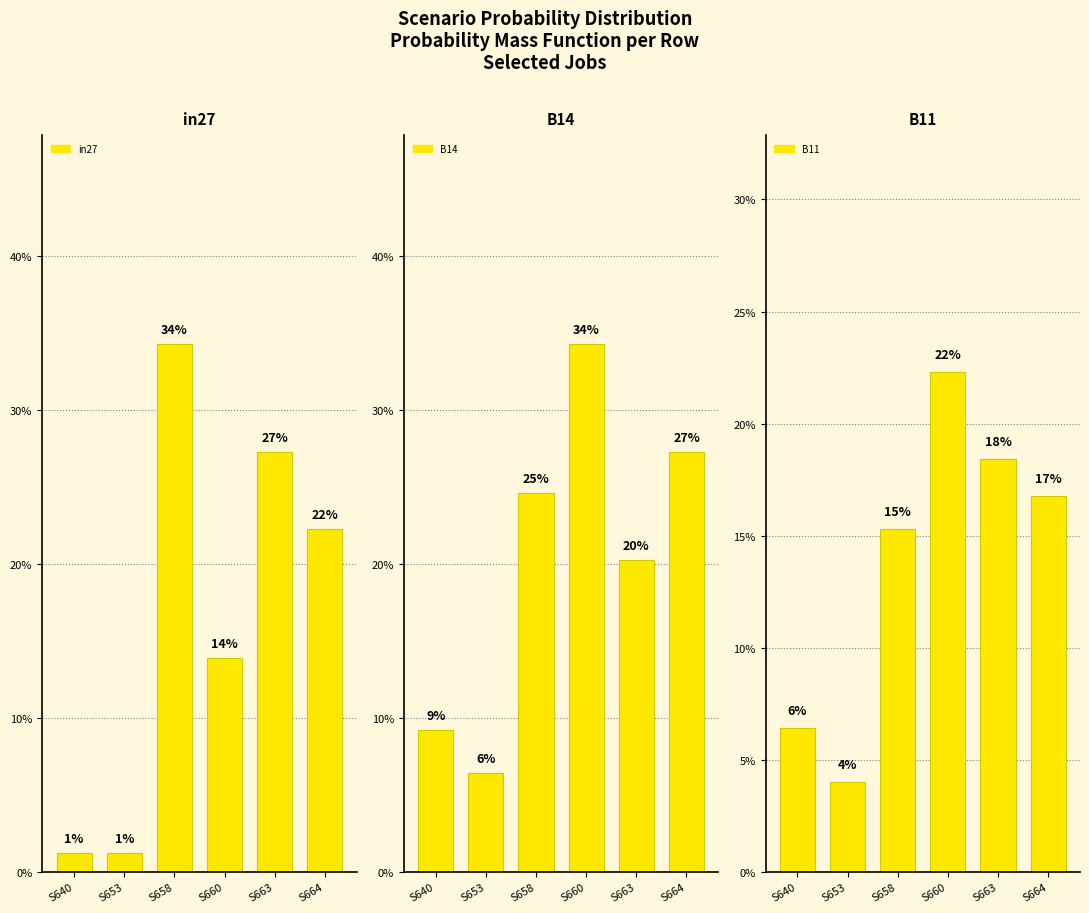

List the labels in order of B14 value, largest first.

S660, S664, S658, S663, S640, S653